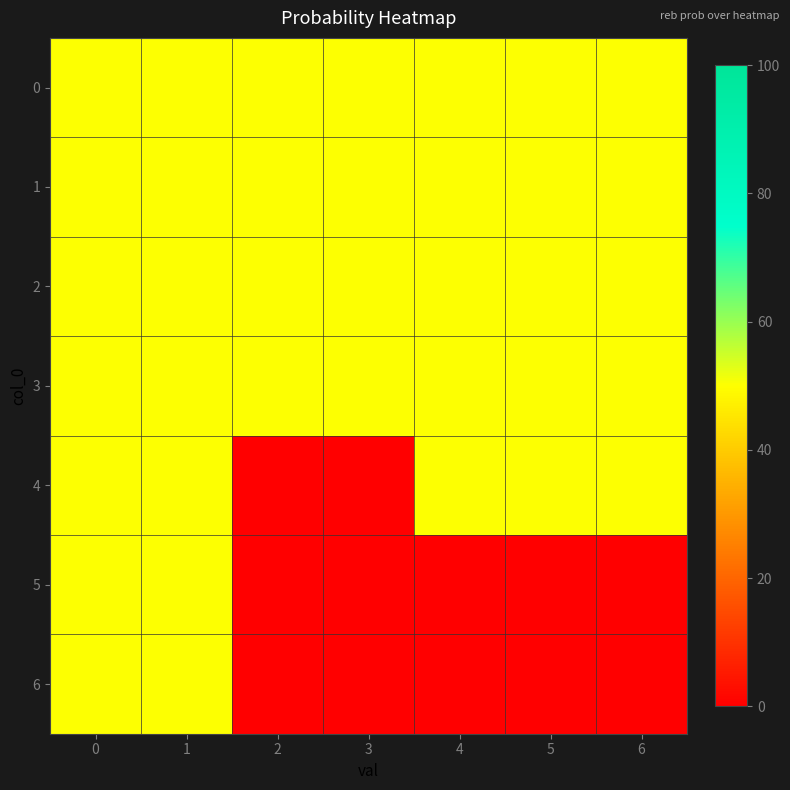

Reading left to right, what are all the values shown in this chart?

0: 0=50	1=50	2=50	3=50	4=50	5=50	6=50
1: 0=50	1=50	2=50	3=50	4=50	5=50	6=50
2: 0=50	1=50	2=50	3=50	4=50	5=50	6=50
3: 0=50	1=50	2=50	3=50	4=50	5=50	6=50
4: 0=50	1=50	2=0	3=0	4=50	5=50	6=50
5: 0=50	1=50	2=0	3=0	4=0	5=0	6=0
6: 0=50	1=50	2=0	3=0	4=0	5=0	6=0